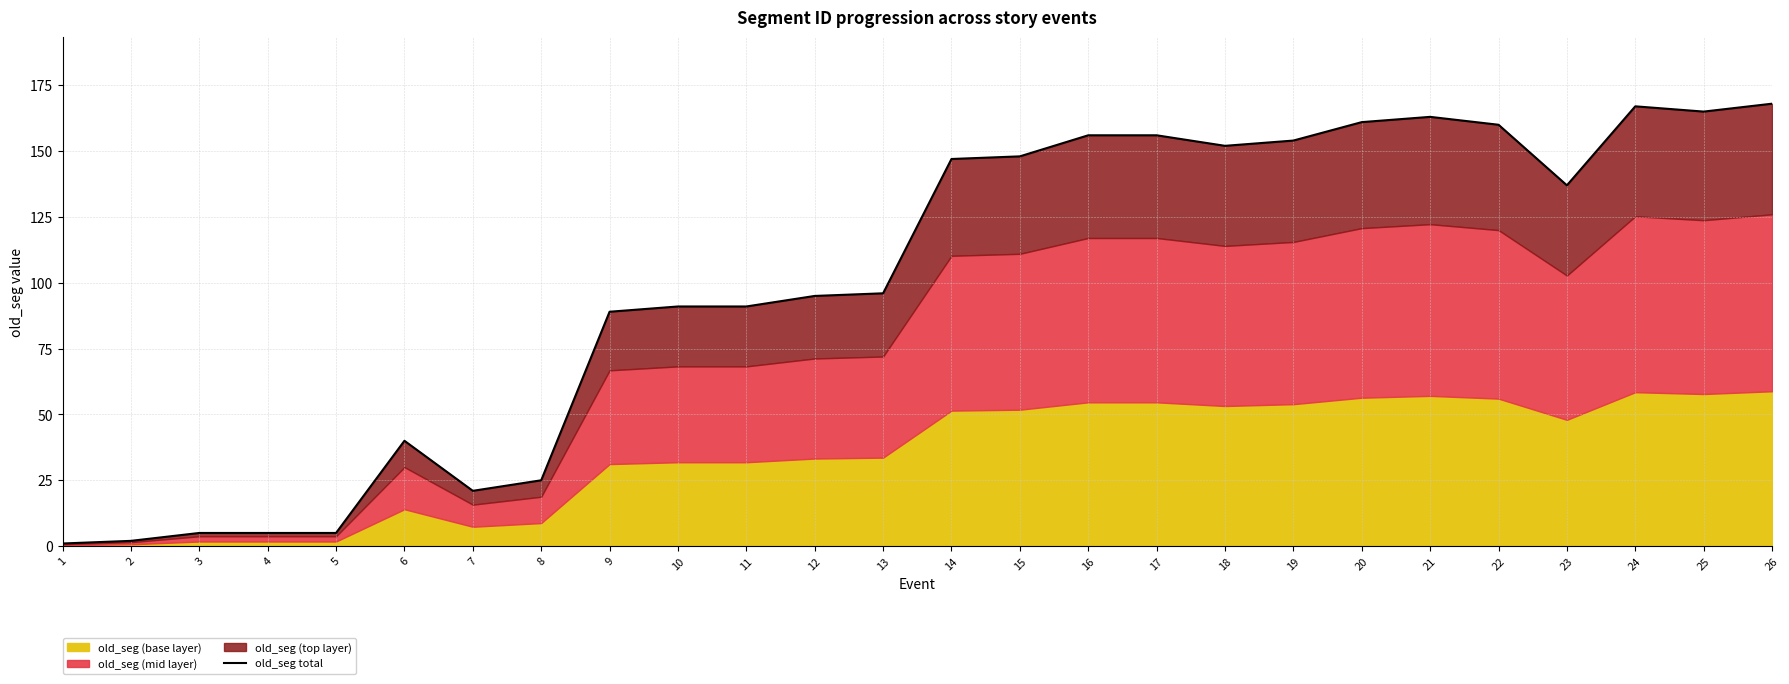

Which label corresponds to the largest value in the chart?

26